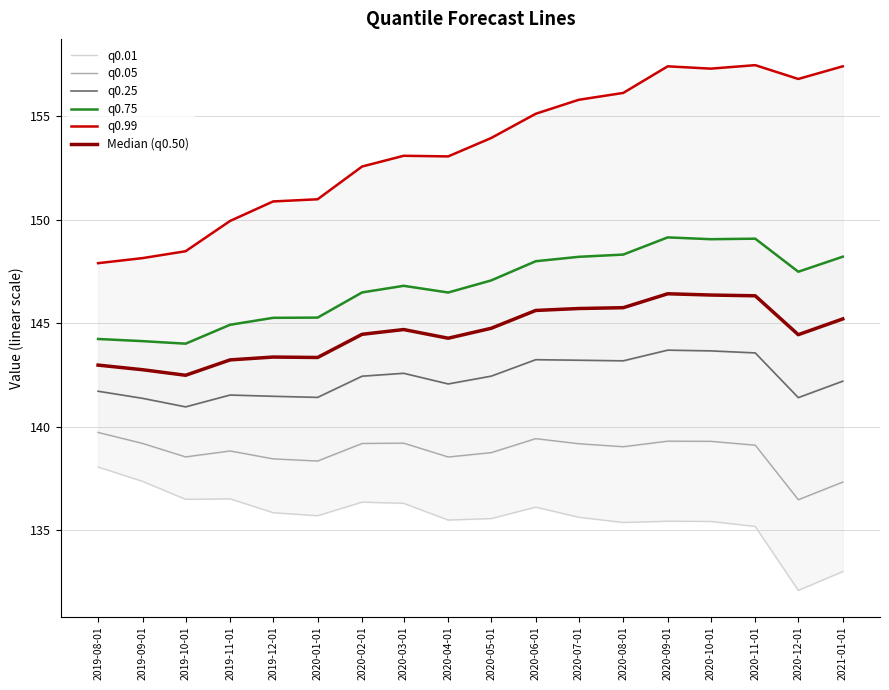

Reading left to right, list all the values displayed in this chart.

q0.01: 138.0	137.4	136.5	136.5	135.8	135.7	136.4	136.3	135.5	135.6	136.1	135.6	135.4	135.4	135.4	135.2	132.1	133.0
q0.05: 139.7	139.2	138.5	138.8	138.4	138.3	139.2	139.2	138.5	138.7	139.4	139.2	139.0	139.3	139.3	139.1	136.5	137.3
q0.25: 141.7	141.4	141.0	141.5	141.5	141.4	142.4	142.6	142.1	142.4	143.2	143.2	143.2	143.7	143.7	143.6	141.4	142.2
q0.75: 144.2	144.1	144.0	144.9	145.3	145.3	146.5	146.8	146.5	147.1	148.0	148.2	148.3	149.1	149.1	149.1	147.5	148.2
q0.99: 147.9	148.1	148.5	149.9	150.9	151.0	152.6	153.1	153.1	153.9	155.1	155.8	156.1	157.4	157.3	157.5	156.8	157.4
Median (q0.50): 143.0	142.7	142.5	143.2	143.4	143.3	144.5	144.7	144.3	144.8	145.6	145.7	145.7	146.4	146.4	146.3	144.4	145.2